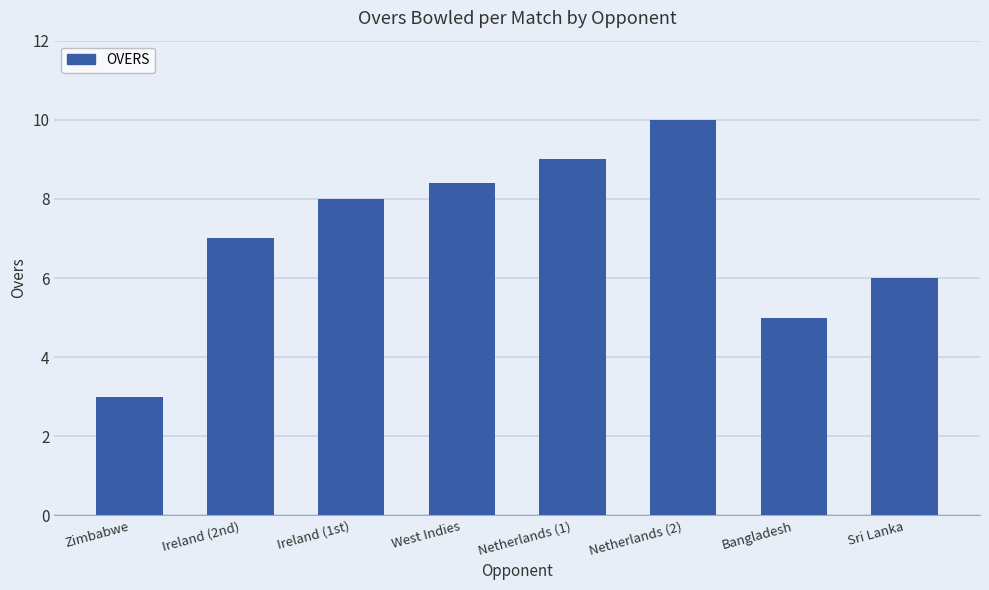

Reading right to left, list all the values displayed in this chart.

6.0	5.0	10.0	9.0	8.4	8.0	7.0	3.0